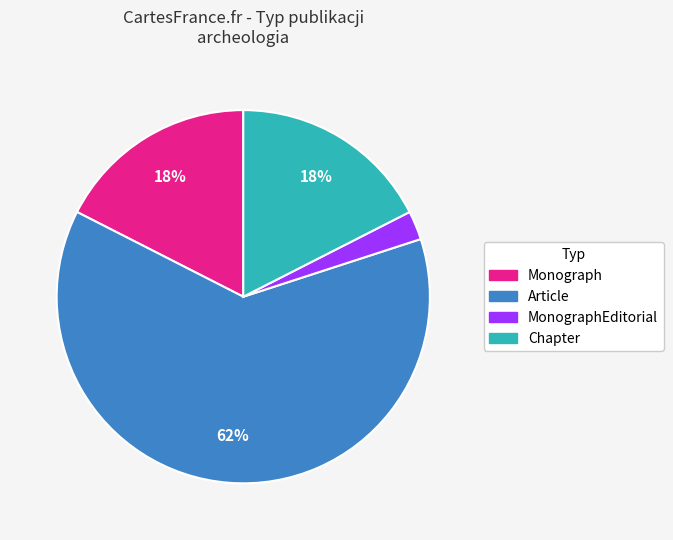

To the nearest percent, what is the average slice percentage?

25%